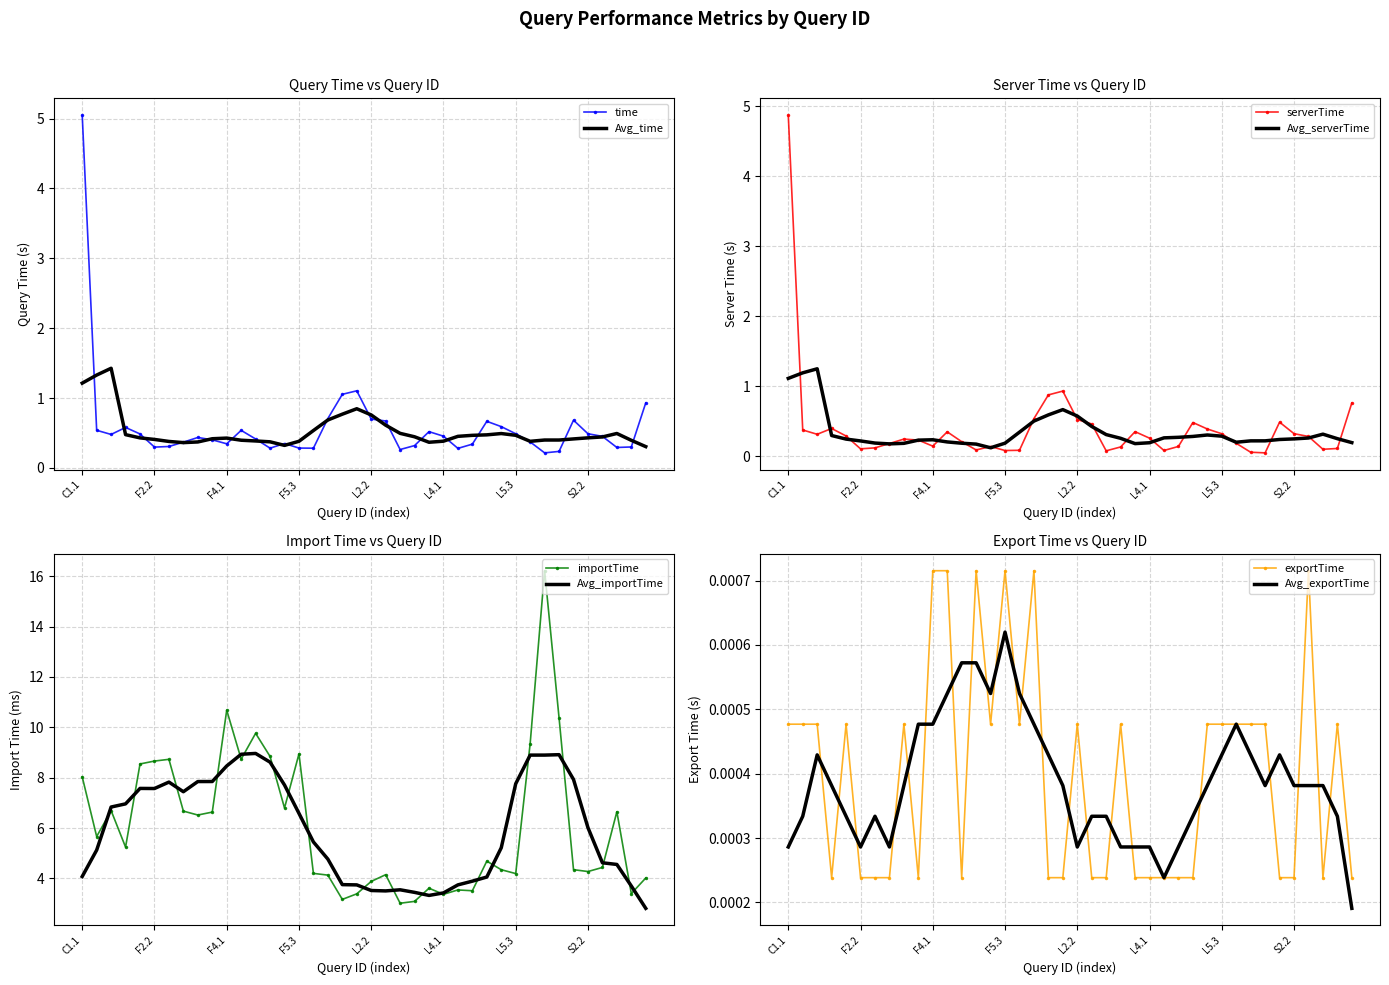

What is the approximate value of serverTime at S3.1?

0.1